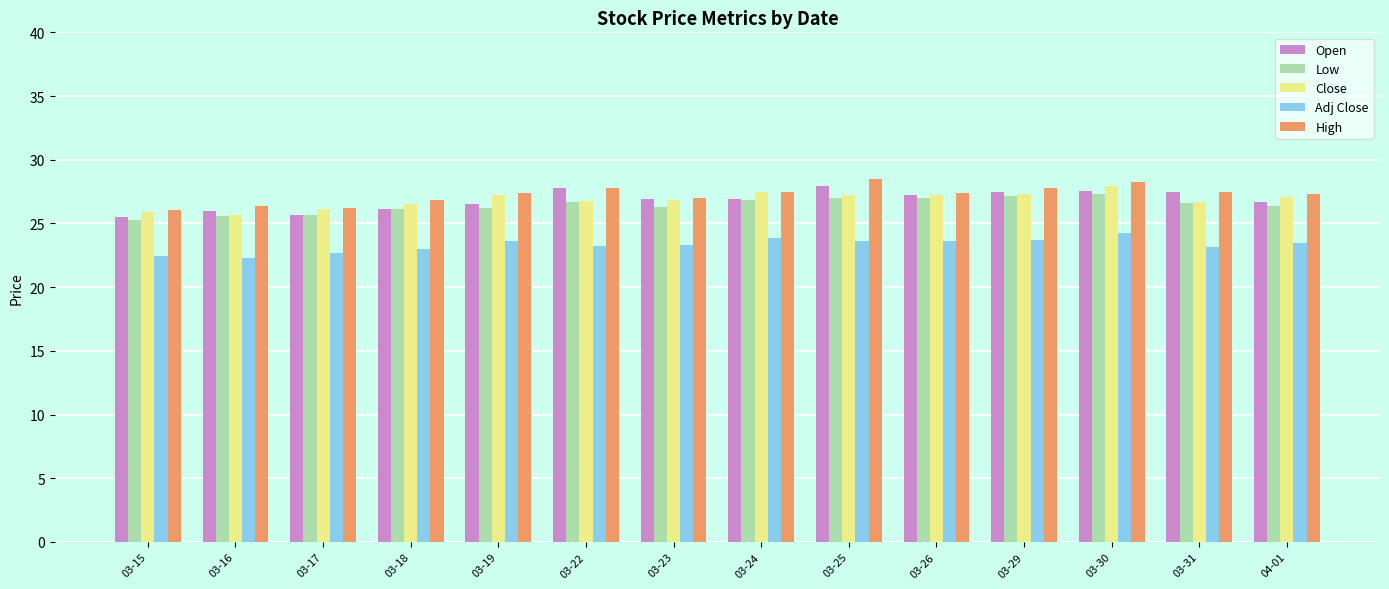

Is the value of High at 03-22 greater than the value of Close at 03-22?

Yes